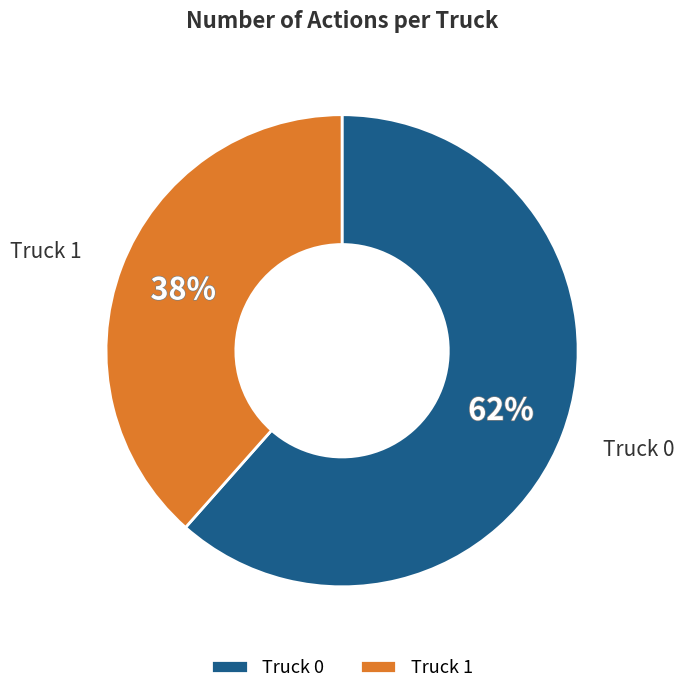

To the nearest percent, what portion does Truck 1 represent?

38%